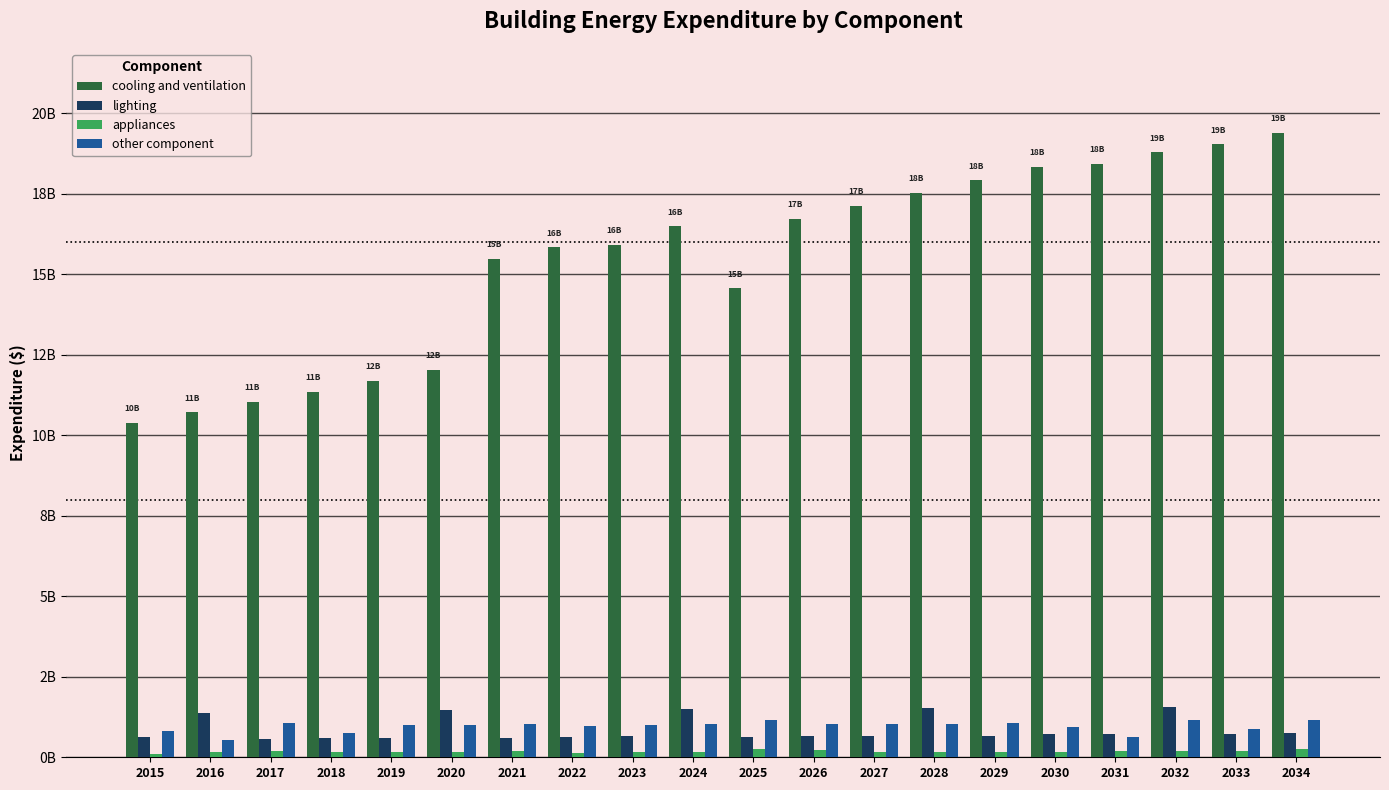

What are all the series names shown in the legend?

cooling and ventilation, lighting, appliances, other component